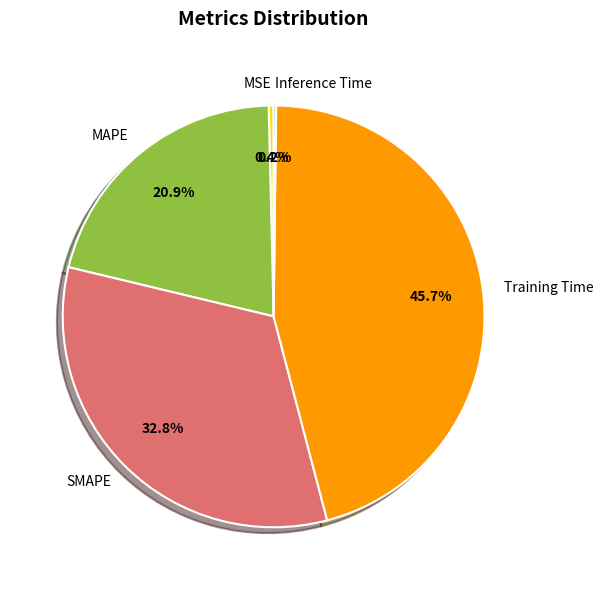

Does MAPE represent more than half of the total?

No